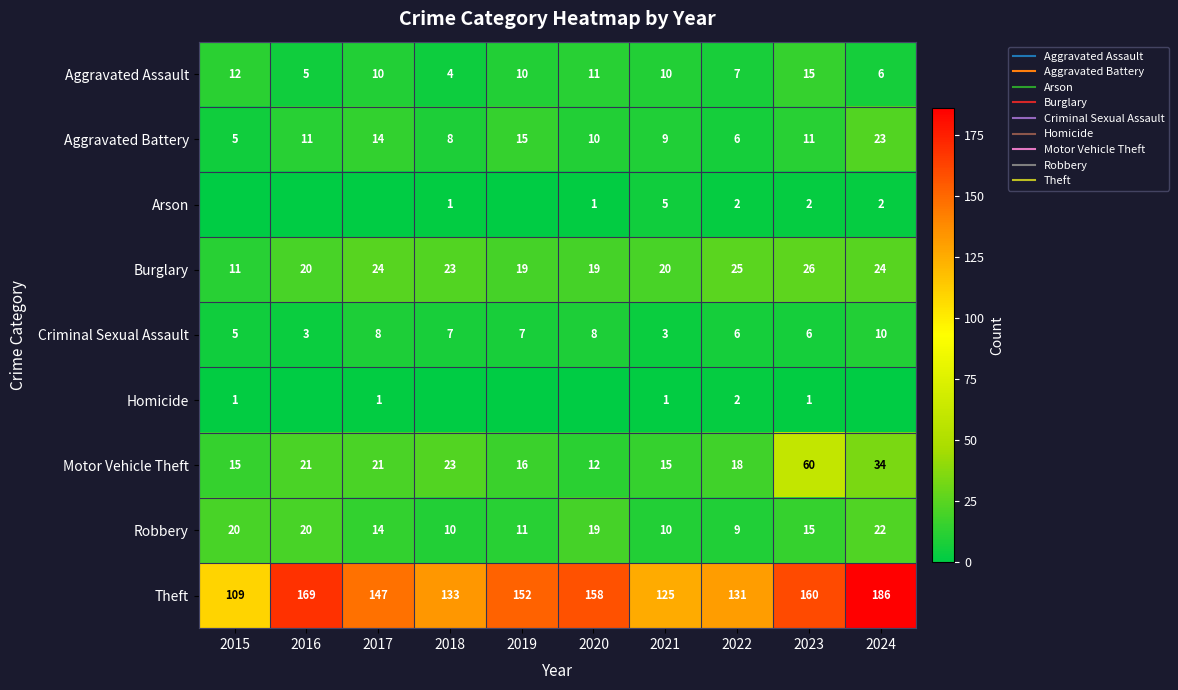

What is the maximum value shown in the chart?

186